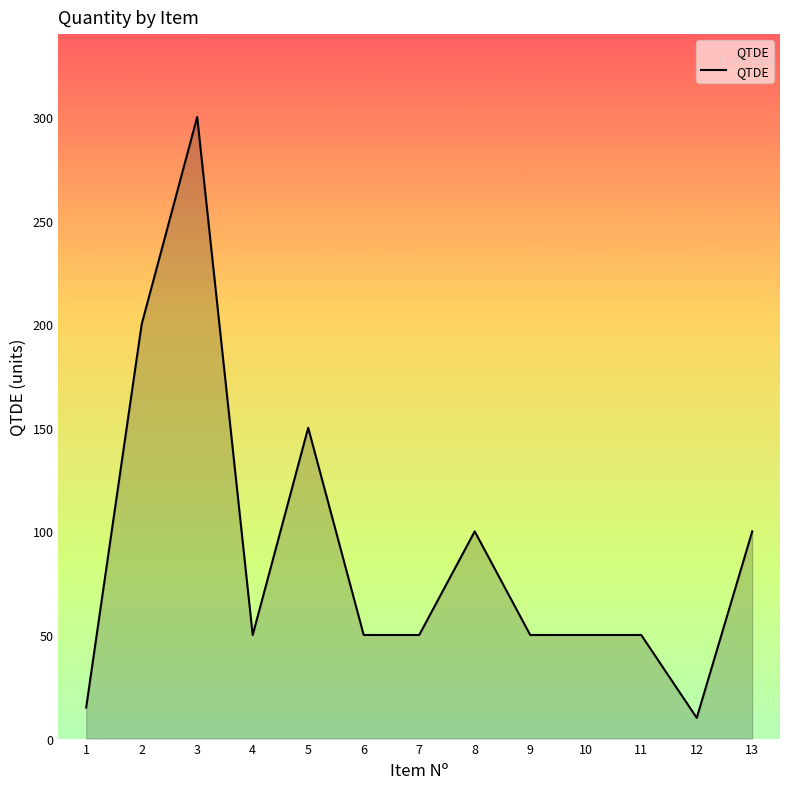

Where is the data nearest to the value 155?

5